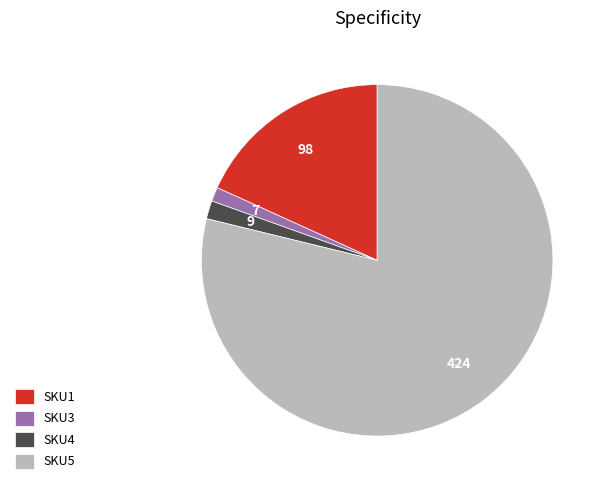

Is it true that SKU5 is 79% of the pie?

True